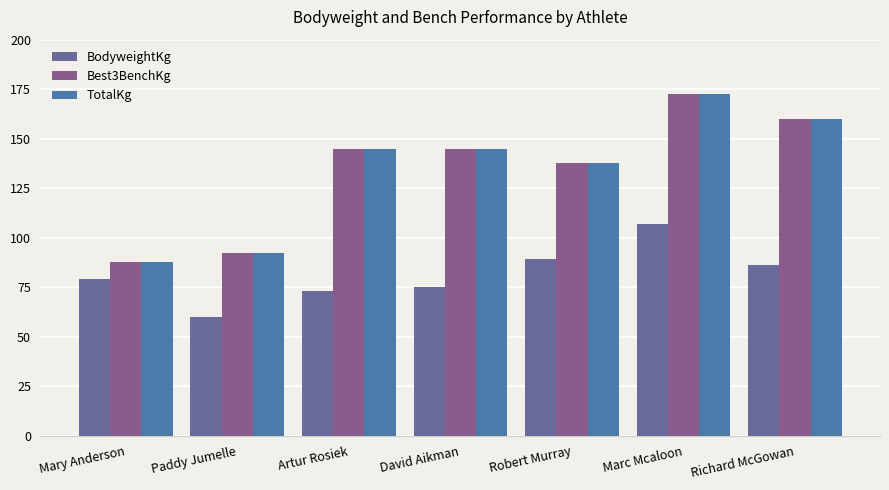

How many data points in BodyweightKg are less than 79?

3